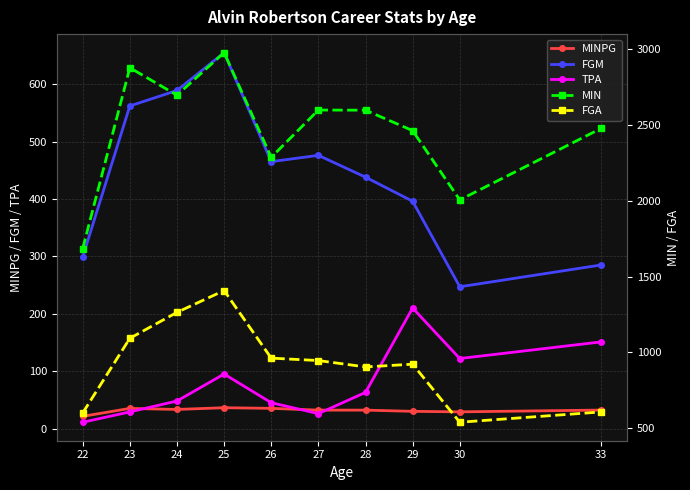

What is the maximum value shown in the chart?

2978.0